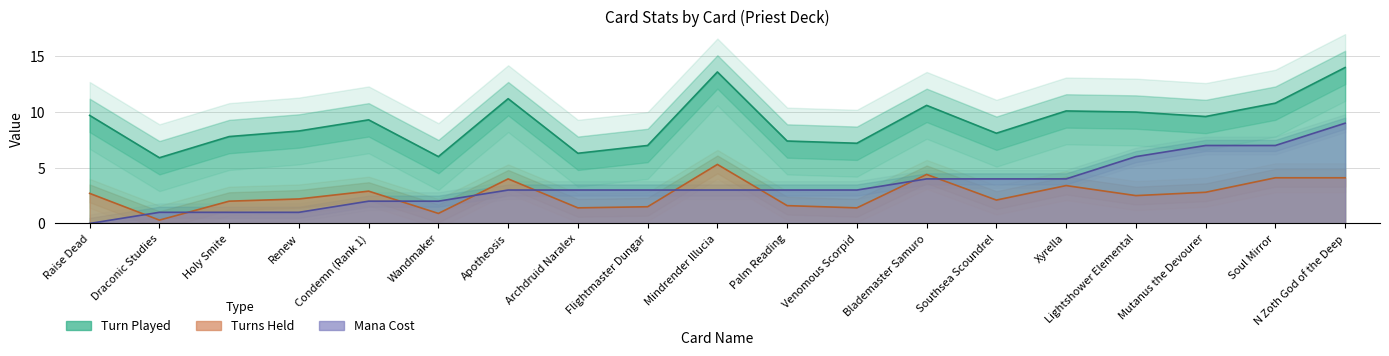

What is the difference between the maximum and second lowest values in the Mana Cost series?

8.0